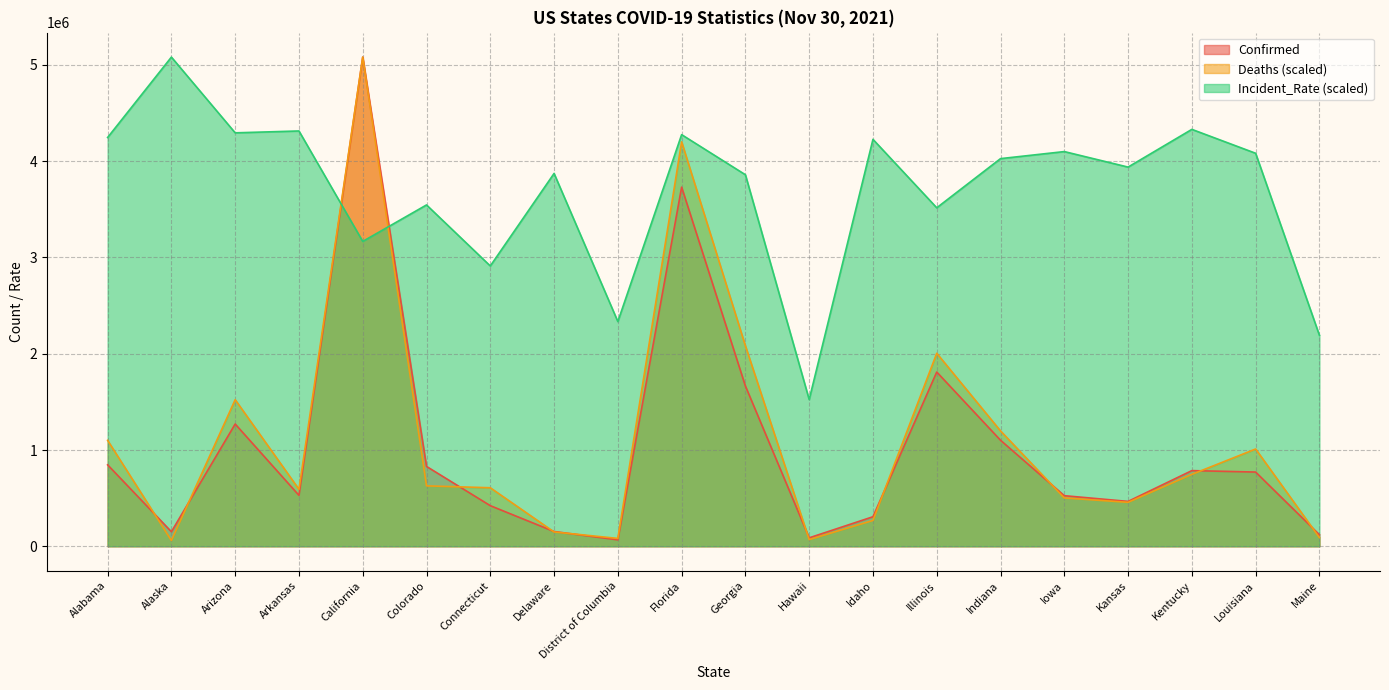

Between which two adjacent categories do Deaths and Confirmed first intersect?

Alabama and Alaska